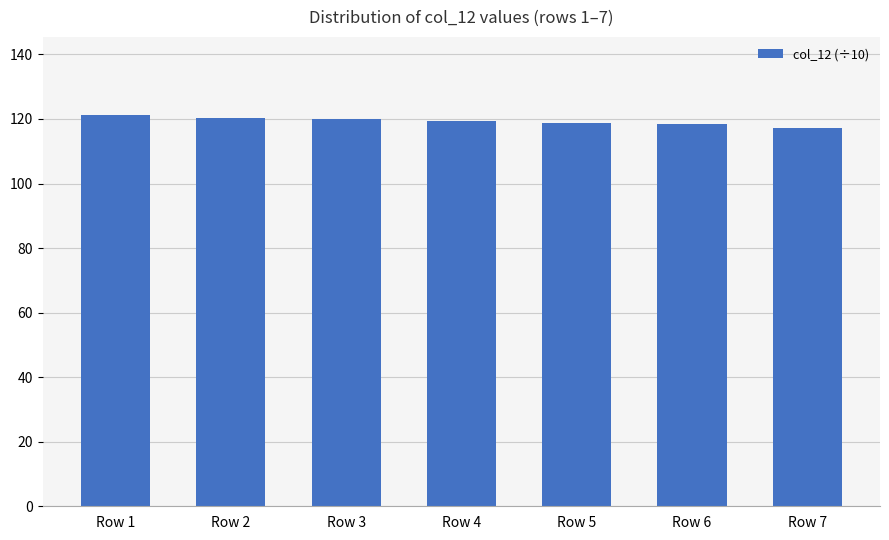

What is the ratio of the value at Row 3 to the value at Row 4?

1.0